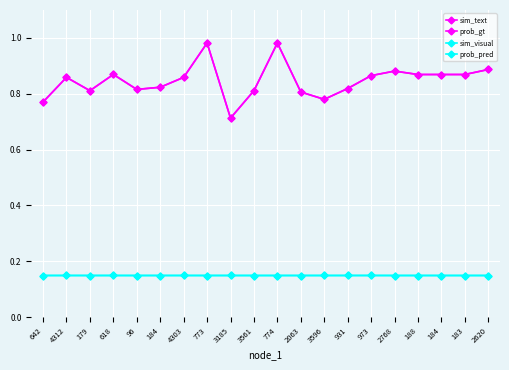

At which category is the sum across all series the highest?

773